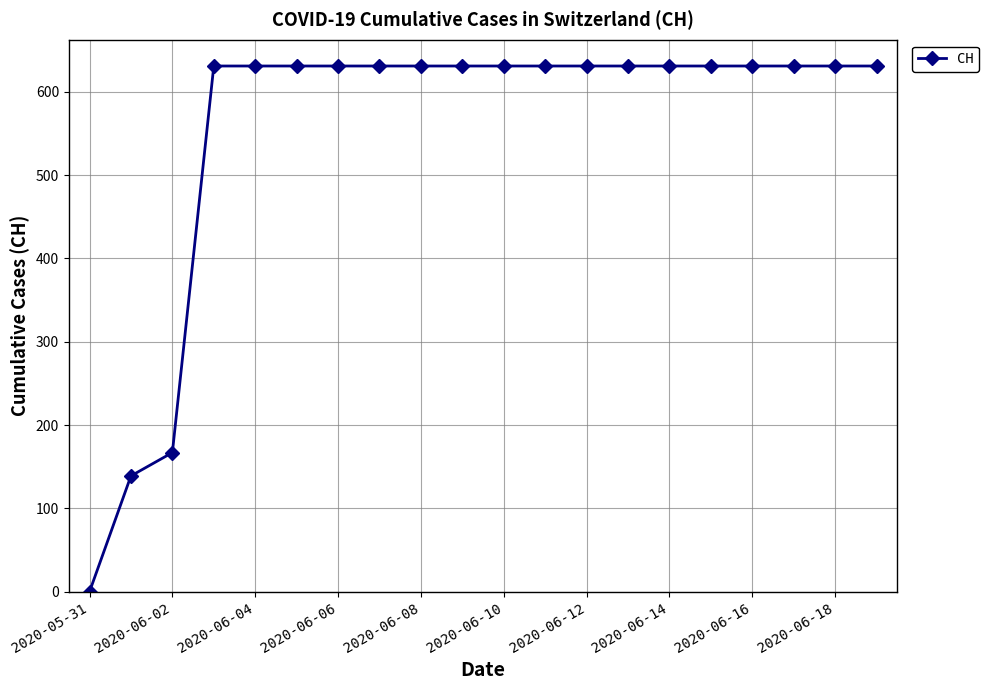

Reading left to right, transcribe all the data shown in this chart.

0	139	167	631	631	631	631	631	631	631	631	631	631	631	631	631	631	631	631	631